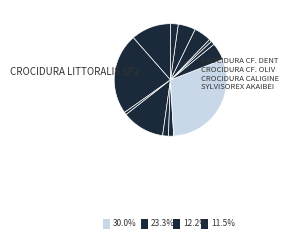

How many slices are in this pie chart?

13